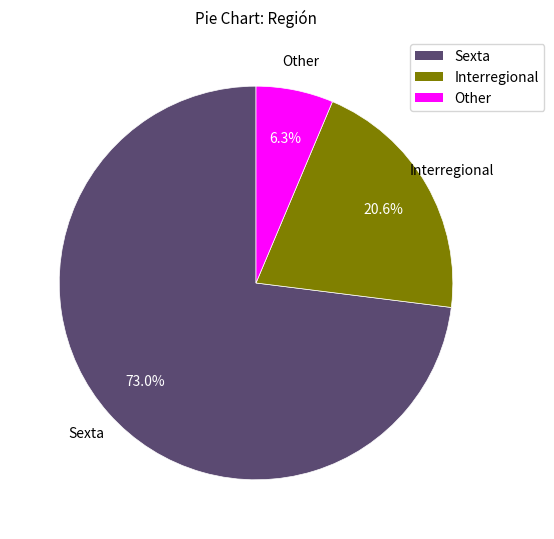

What percentage do Sexta and Interregional together represent?

93.7%